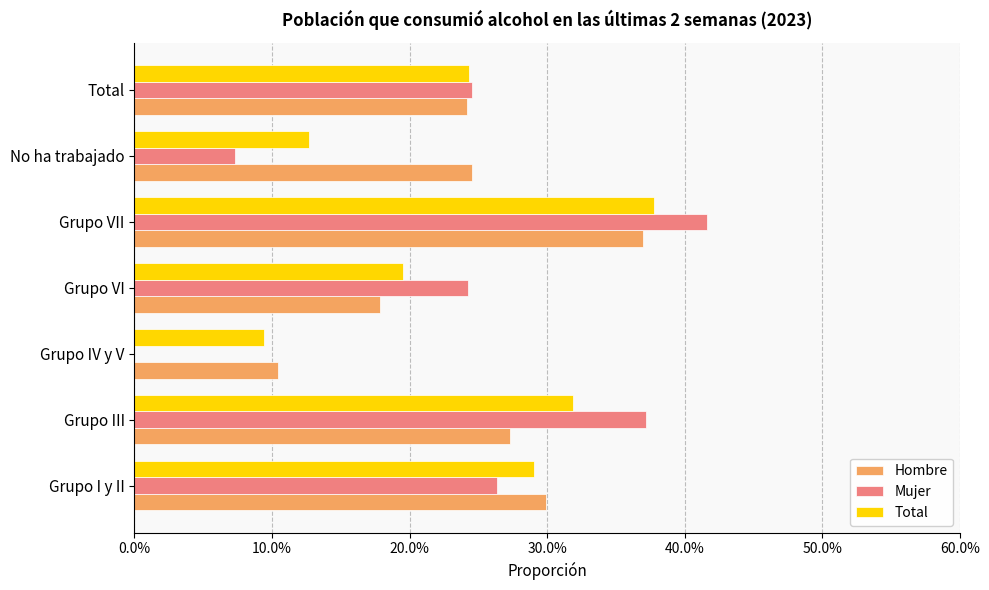

What are all the series names shown in the legend?

Hombre, Mujer, Total